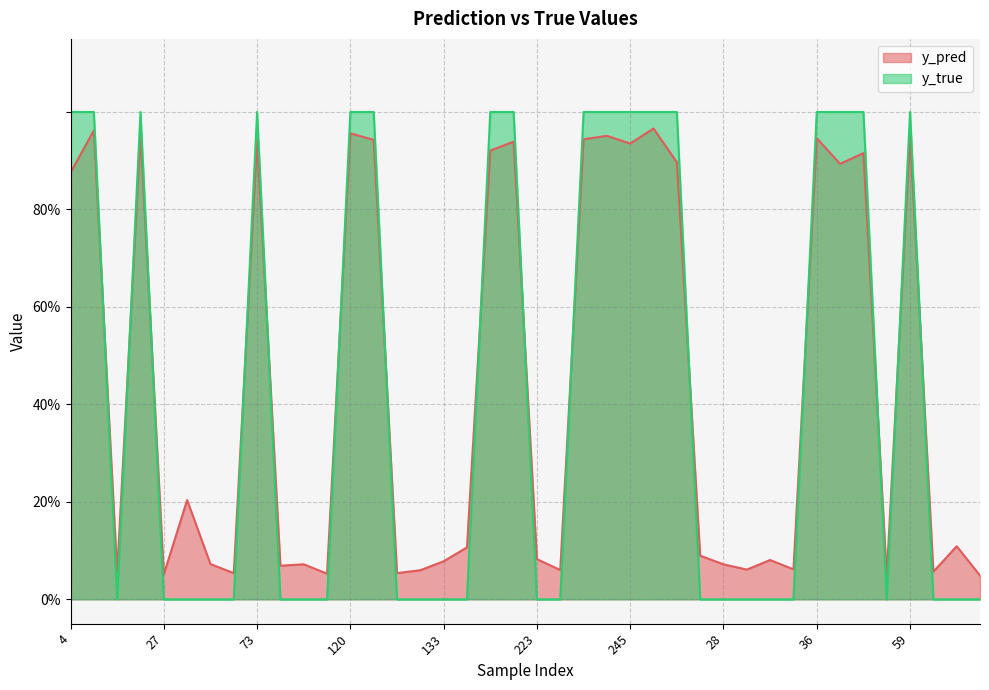

What is the value of the y_pred point at the 32nd from the left?

0.1